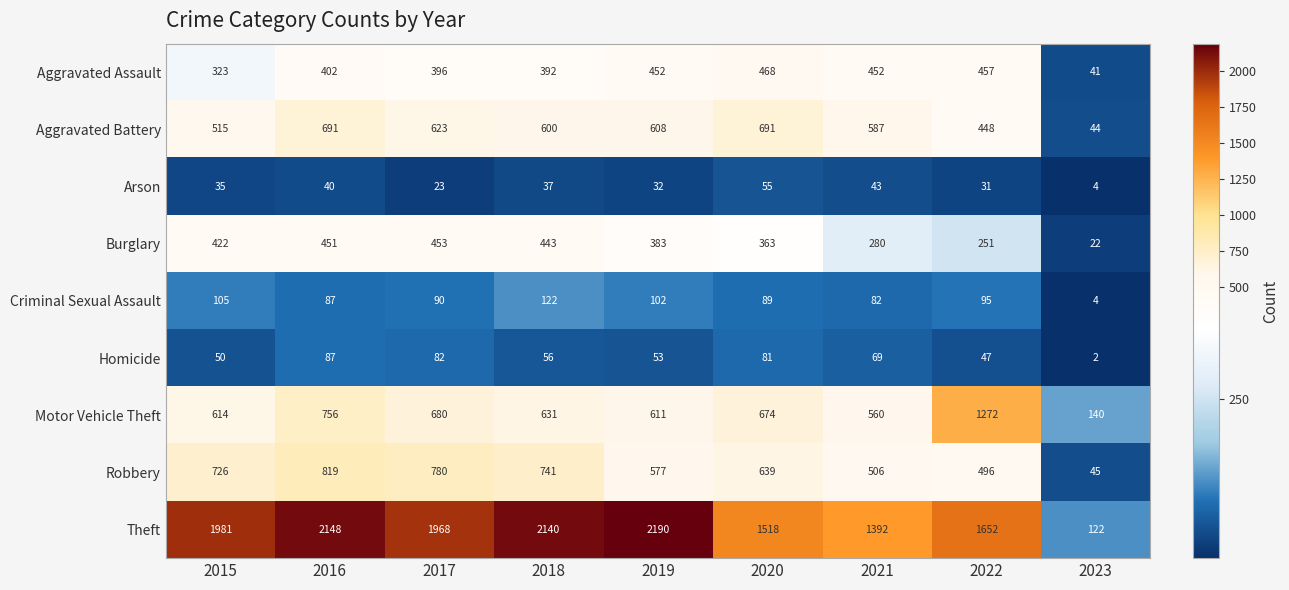

Which series has the largest total across all categories?

Theft